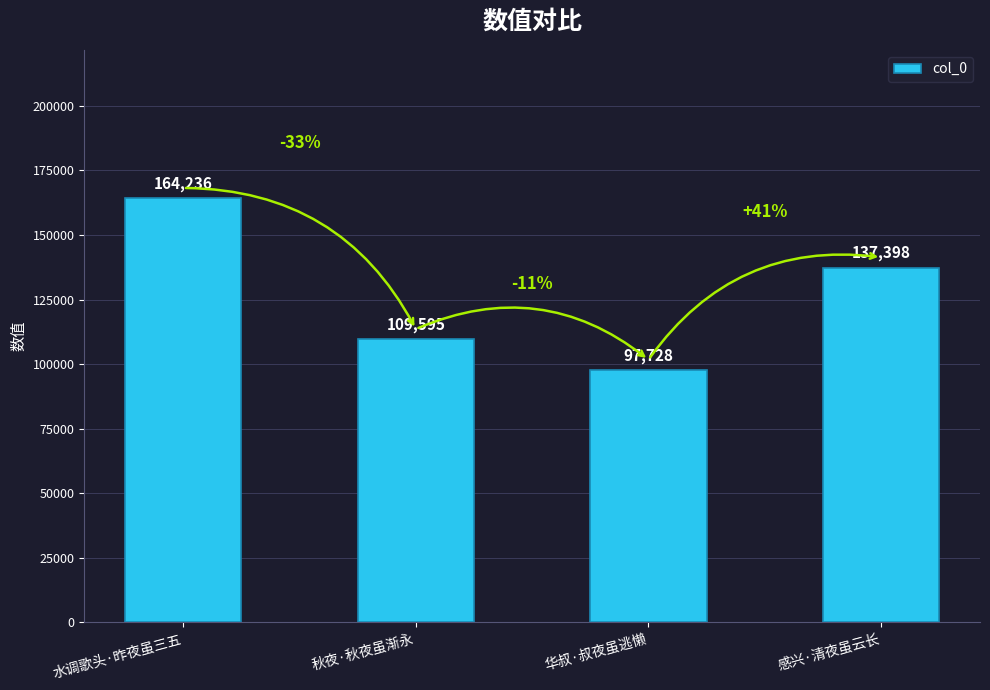

What is the smallest value displayed?

97728